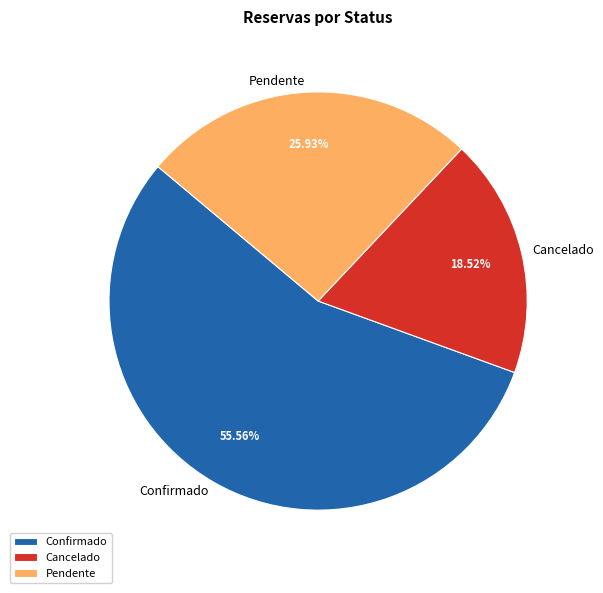

What portion of the pie excludes Cancelado?

81.5%